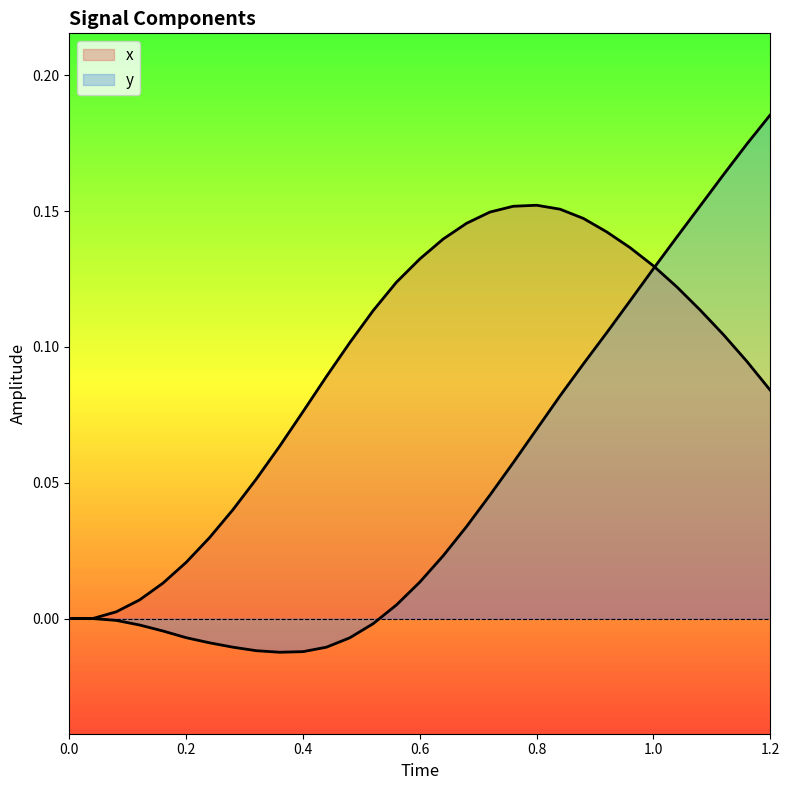

Reading right to left, list all the values displayed in this chart.

x: 0.1	0.1	0.1	0.1	0.1	0.1	0.1	0.1	0.1	0.2	0.2	0.2	0.1	0.1	0.1	0.1	0.1	0.1	0.1	0.1	0.1	0.1	0.1	0.0	0.0	0.0	0.0	0.0	0.0	0.0	0.0
y: 0.2	0.2	0.2	0.2	0.1	0.1	0.1	0.1	0.1	0.1	0.1	0.1	0.0	0.0	0.0	0.0	0.0	-0.0	-0.0	-0.0	-0.0	-0.0	-0.0	-0.0	-0.0	-0.0	-0.0	-0.0	-0.0	0.0	0.0